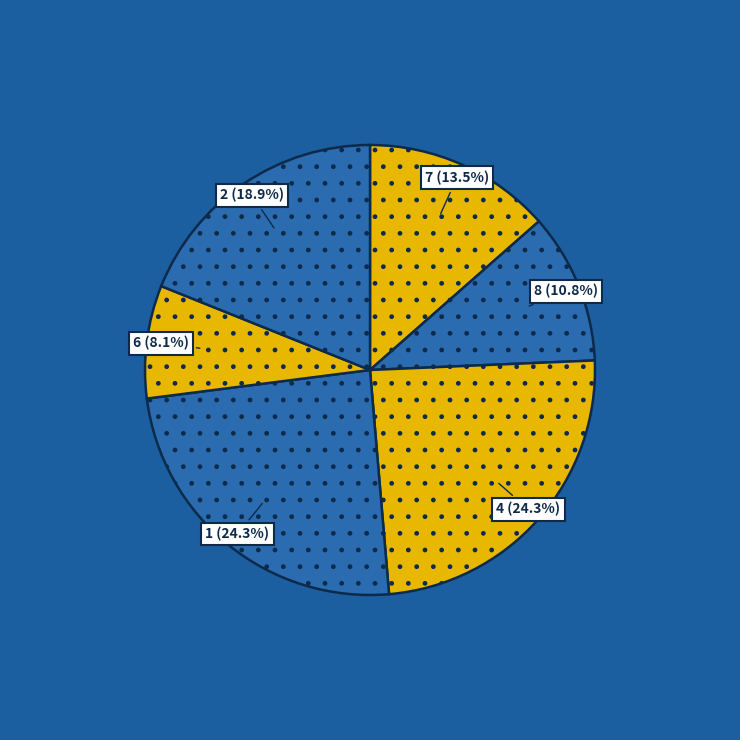

Which slice is the smallest?

6